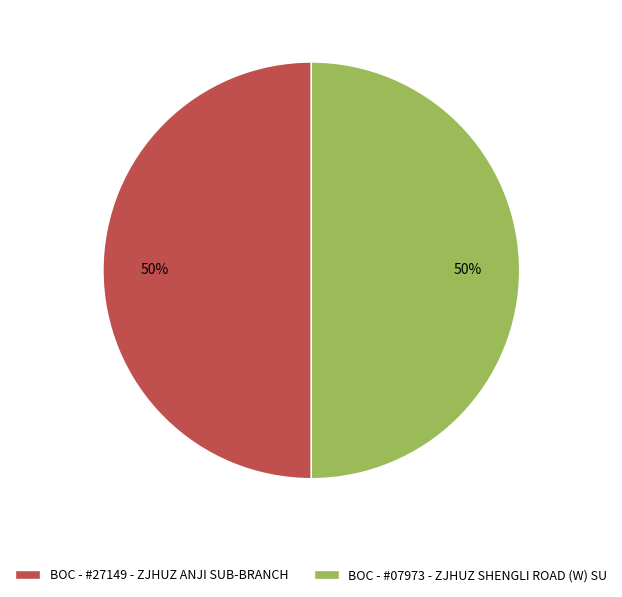

To the nearest percent, what is the average slice percentage?

50%